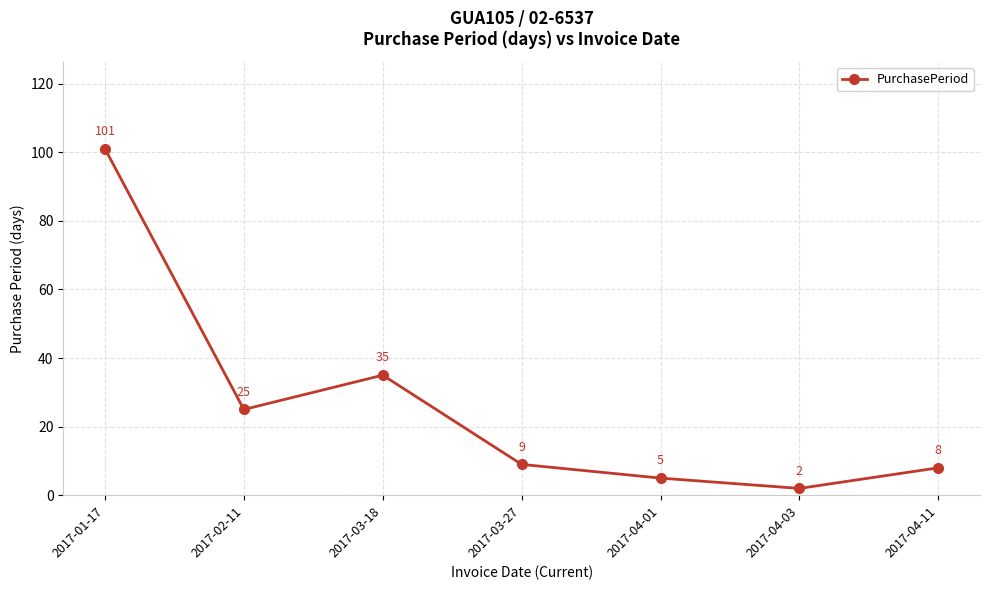

What is the ratio of the value at 2017-02-11 to the value at 2017-03-27?

2.8